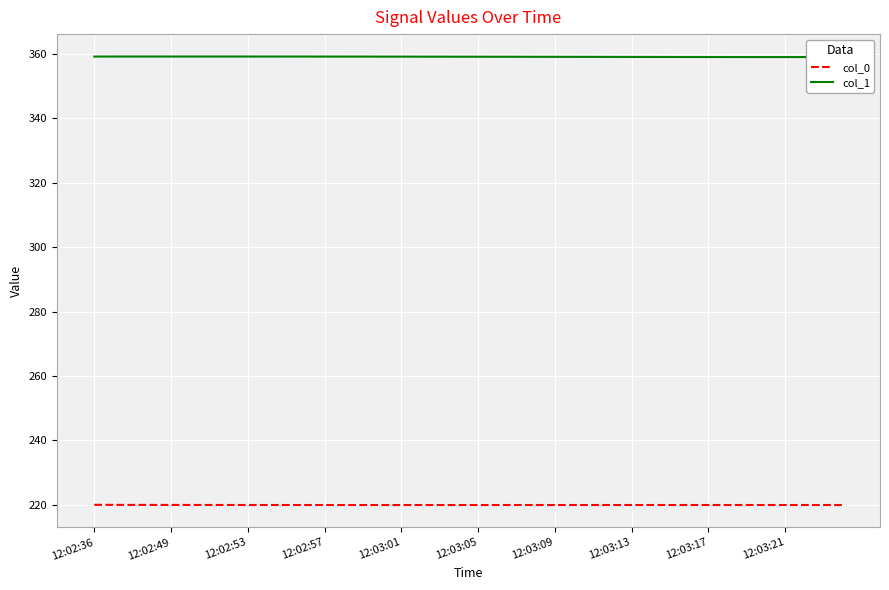

True or false: col_0 and col_1 cross at least once.

False